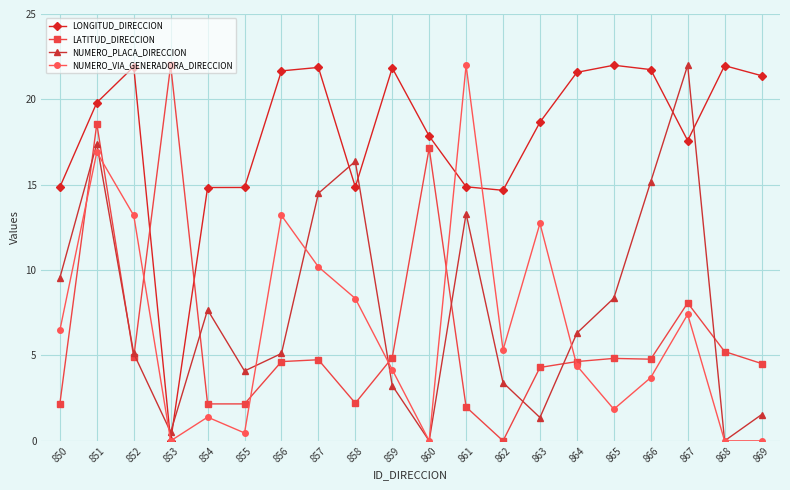

The value of LATITUD_DIRECCION at 861 is 2.0. True or false?

True